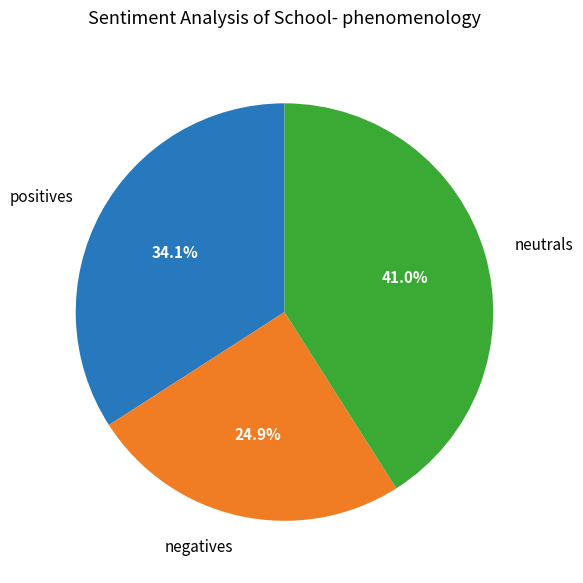

What is the largest slice in the pie chart?

neutrals